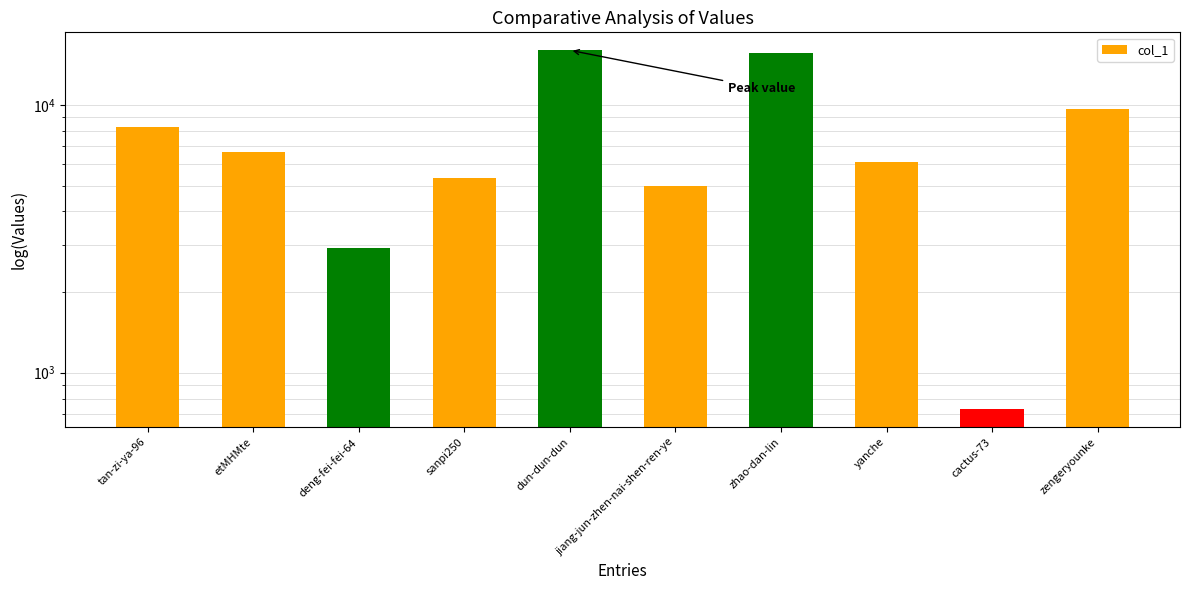

Does the chart contain any negative values?

No